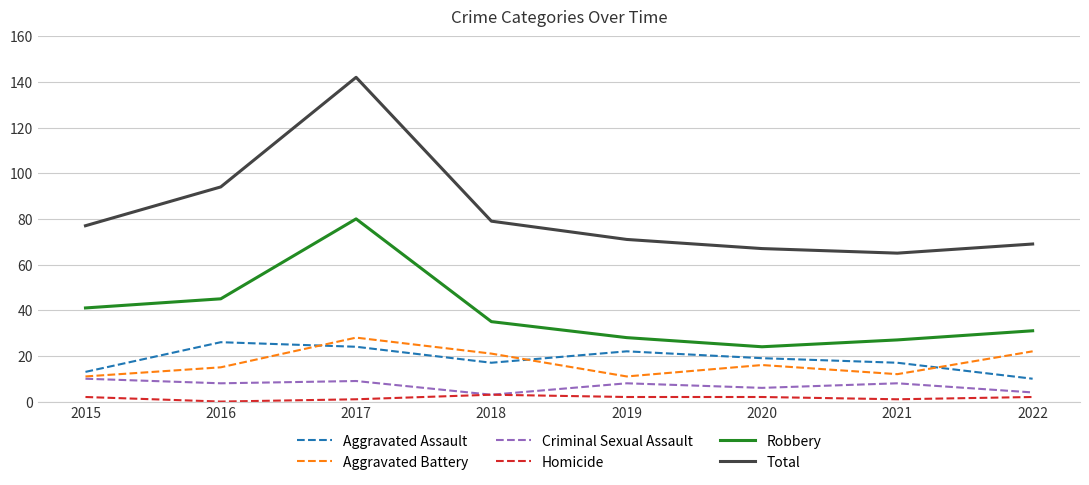

Reading right to left, what are all the values shown in this chart?

Aggravated Assault: 10	17	19	22	17	24	26	13
Aggravated Battery: 22	12	16	11	21	28	15	11
Criminal Sexual Assault: 4	8	6	8	3	9	8	10
Homicide: 2	1	2	2	3	1	0	2
Robbery: 31	27	24	28	35	80	45	41
Total: 69	65	67	71	79	142	94	77